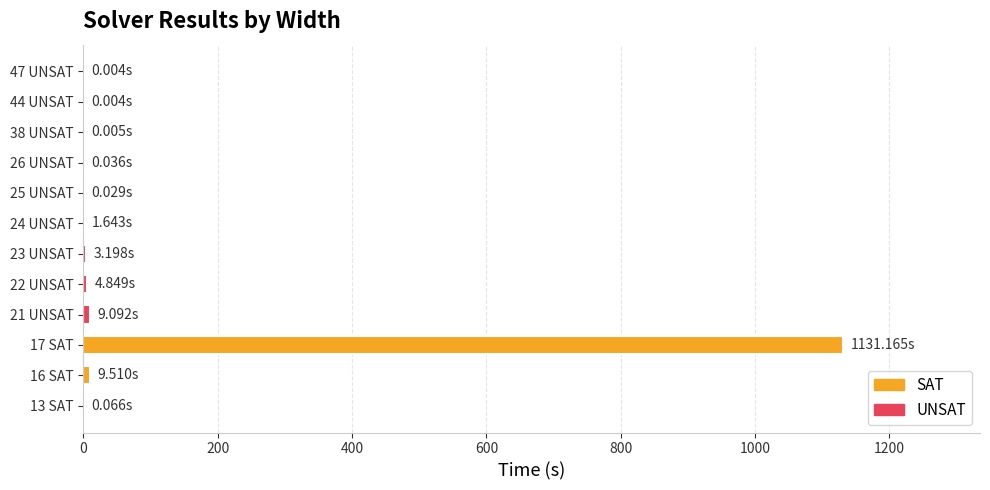

What is the difference between the maximum and minimum values in the Width series?

34.0